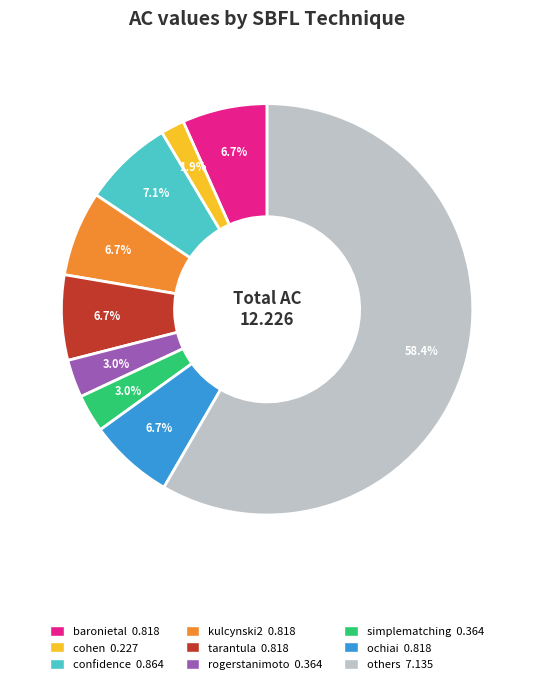

Does any single category account for the majority?

Yes